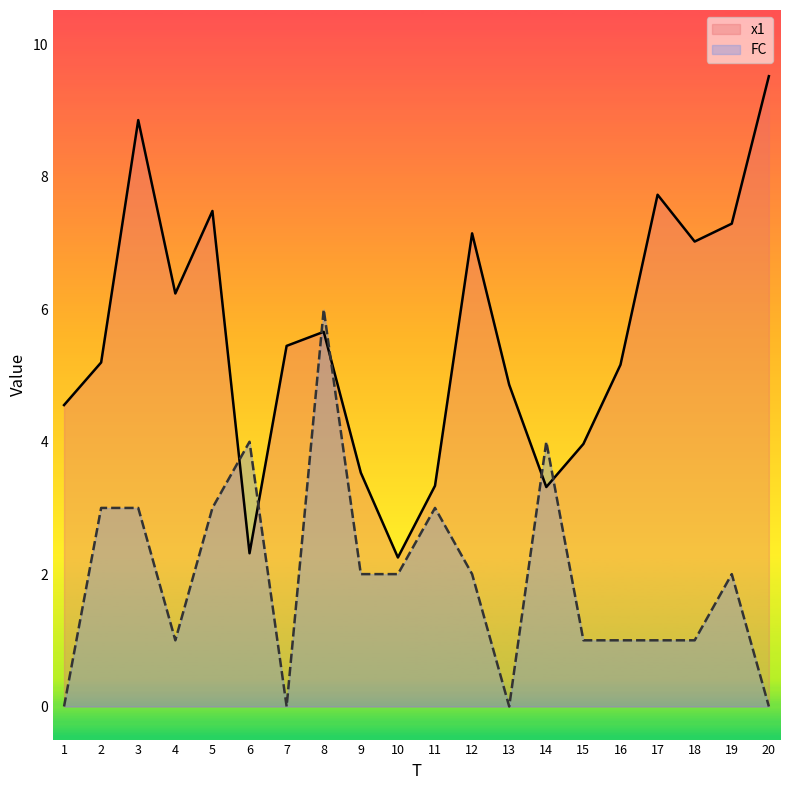

How many lines are shown in the chart?

2